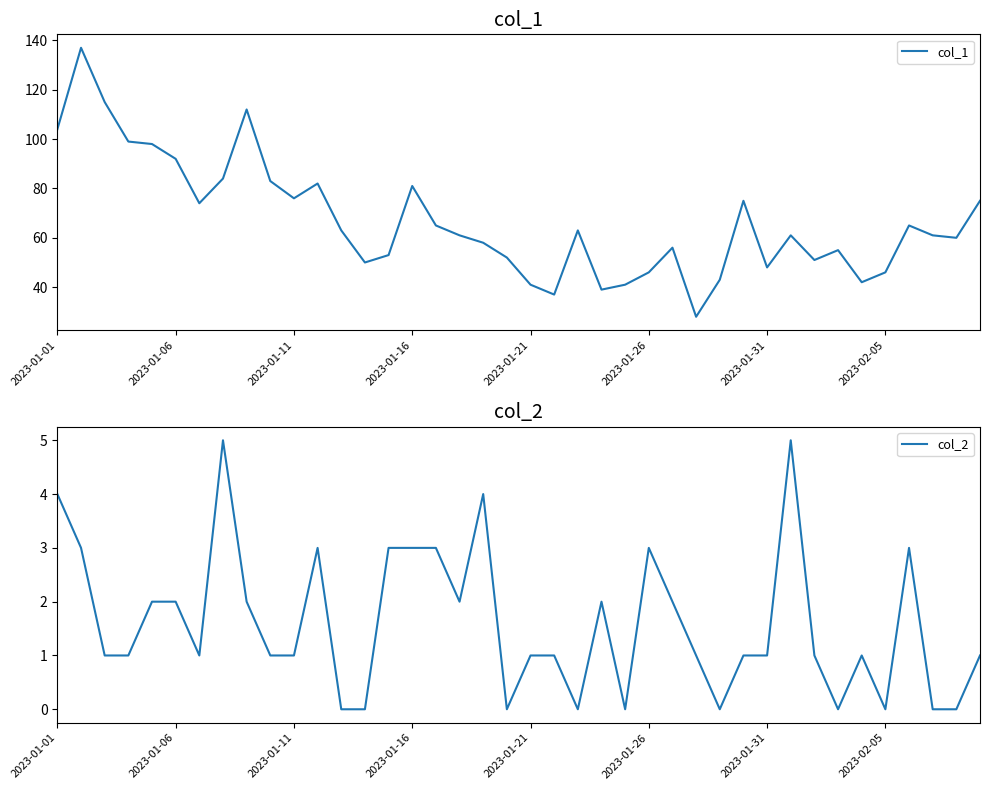

How many positive values does the col_2 series have?

30